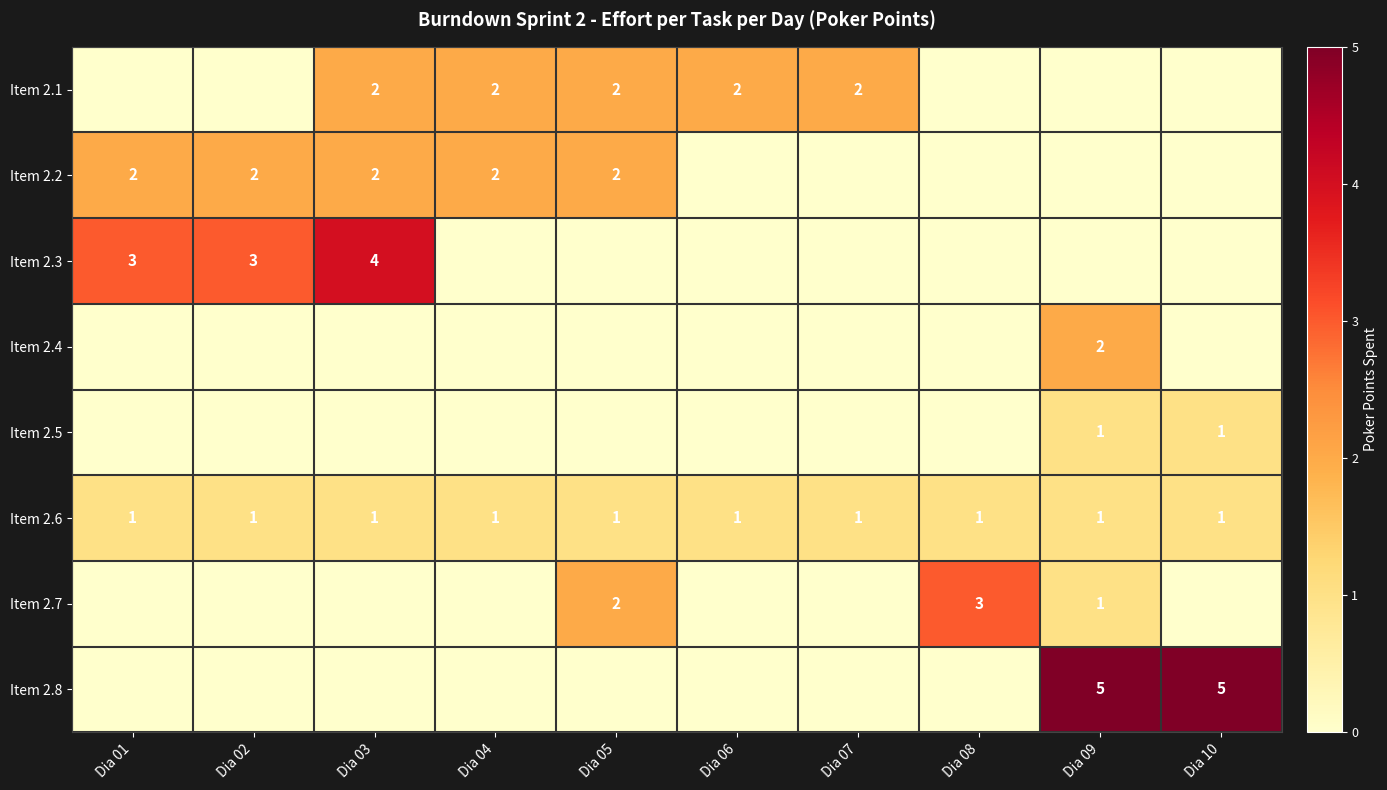

What is the spread (max minus min) of values at Dia 04?

2